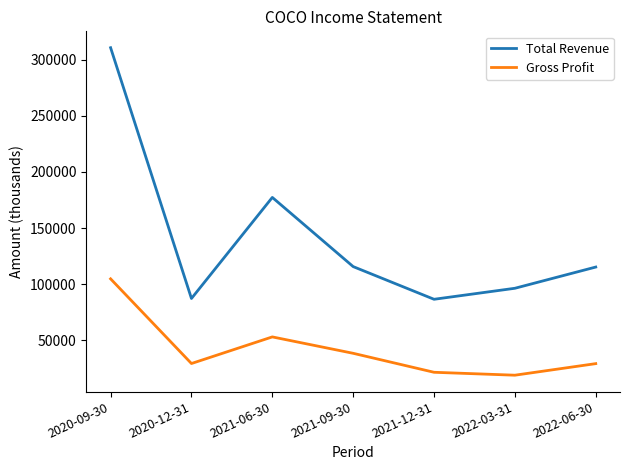

True or false: Total Revenue and Gross Profit cross at least once.

False